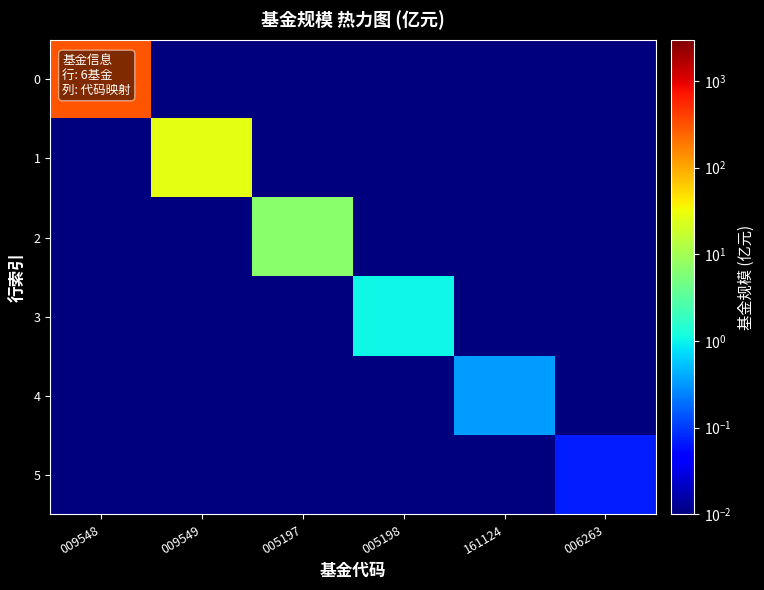

What is the difference between the highest and lowest values at 009549?

27.2